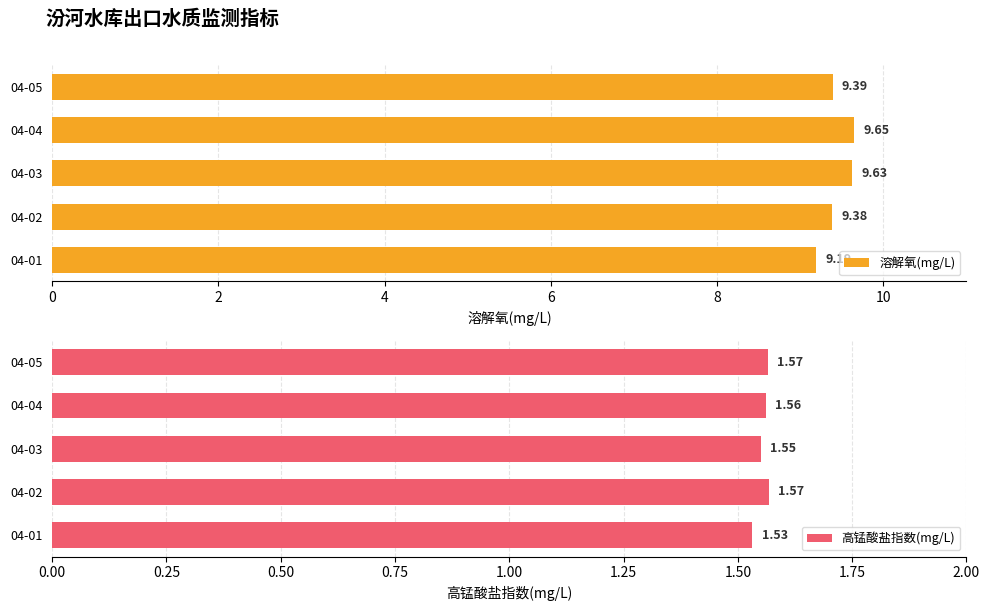

What is the approximate value of 溶解氧(mg/L) at 04-04?

9.7